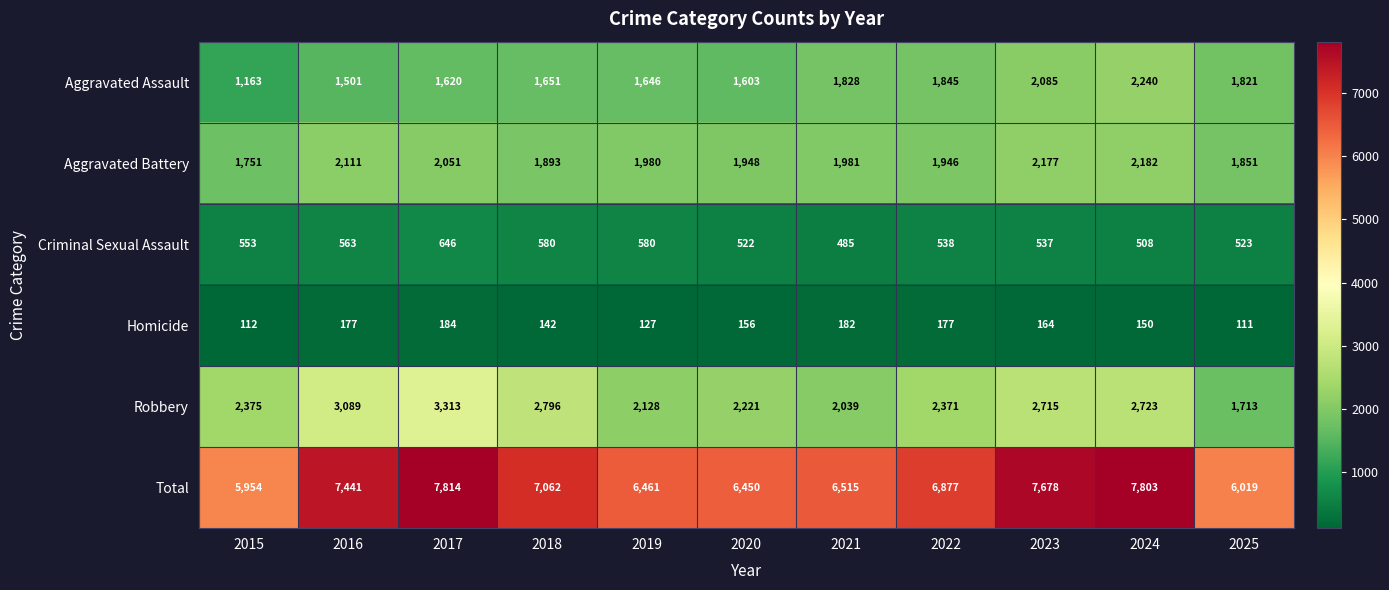

Which label corresponds to the smallest value in the chart?

2025